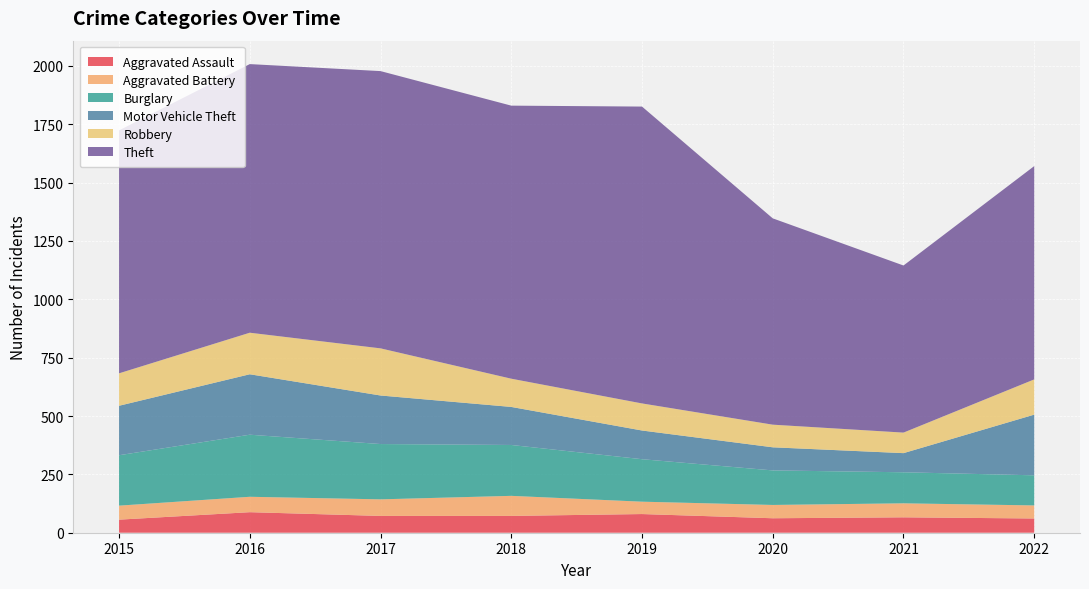

Reading left to right, what are all the values shown in this chart?

Aggravated Assault: 56	88	72	72	80	62	66	61
Aggravated Battery: 60	66	71	86	53	57	60	56
Burglary: 216	266	237	218	182	148	133	129
Motor Vehicle Theft: 212	259	208	163	123	99	82	260
Robbery: 139	178	202	121	116	97	88	151
Theft: 1041	1151	1188	1170	1272	884	716	914